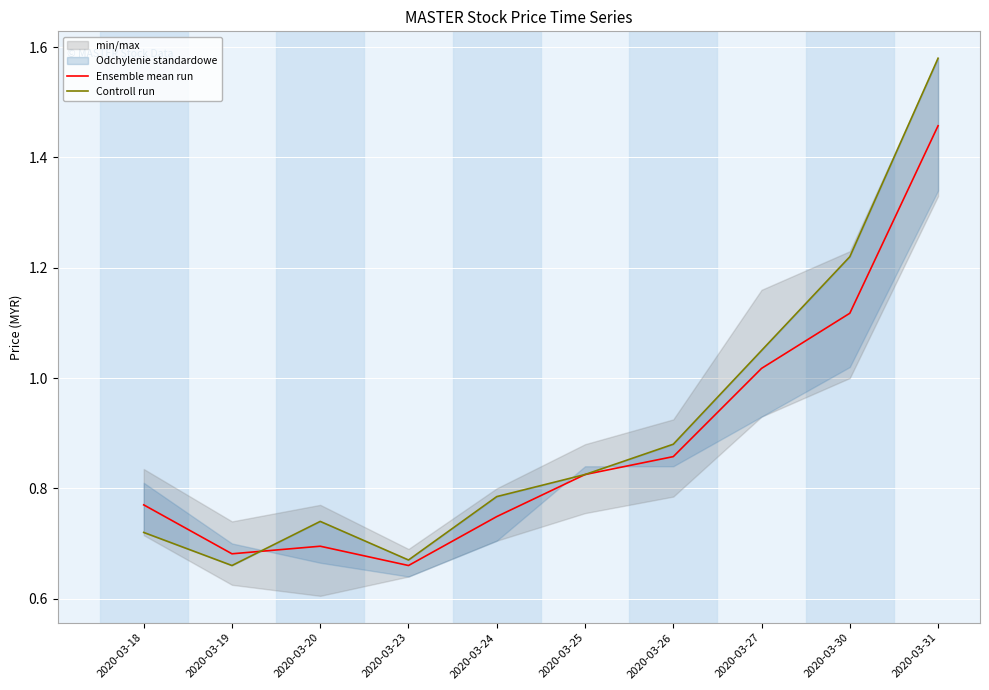

At which category is the sum across all series the highest?

2020-03-31